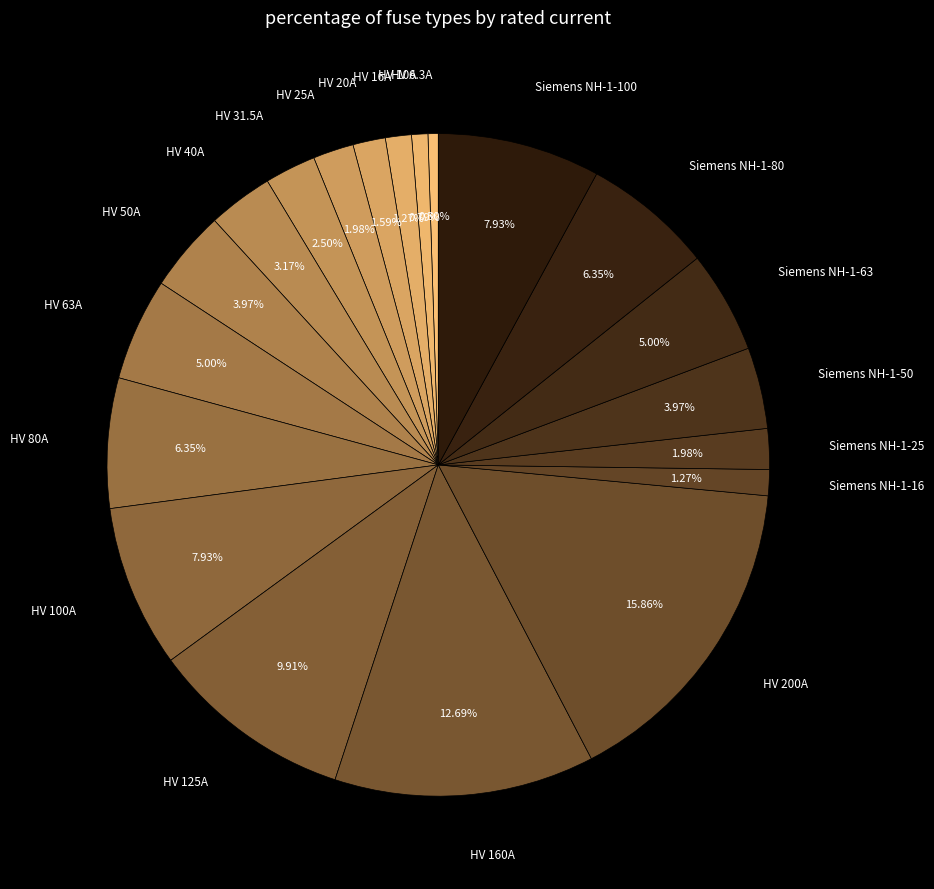

Count the number of slices in the pie.

20